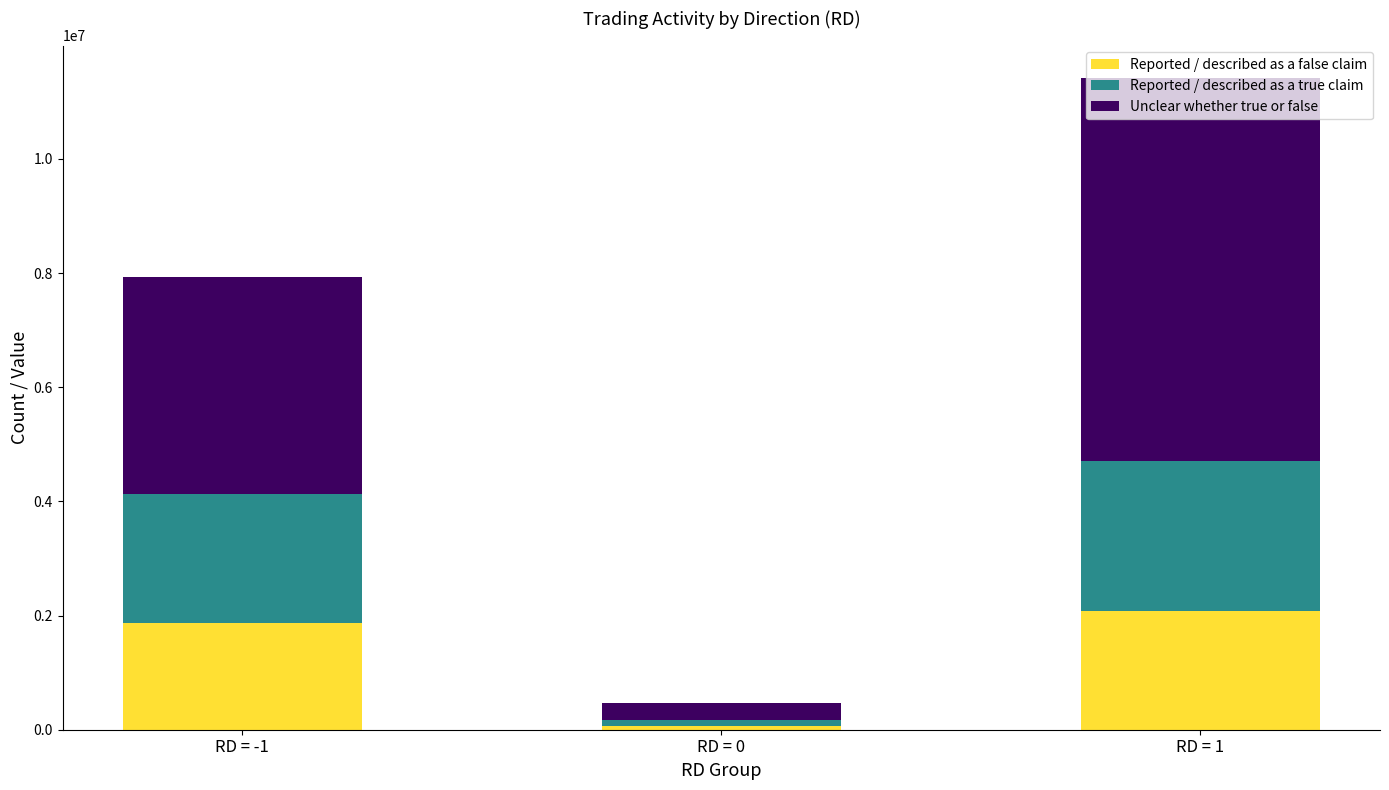

What is the difference between the maximum and second lowest values in the Reported / described as a false claim series?

220430